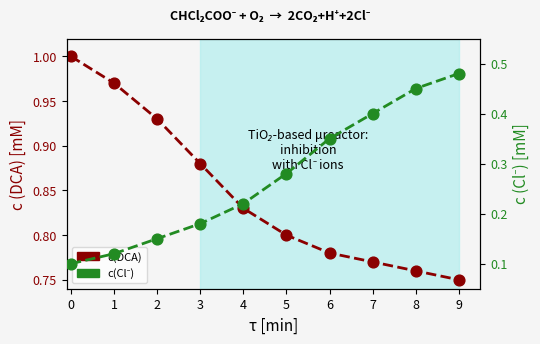

At which category is the sum across all series the highest?

9